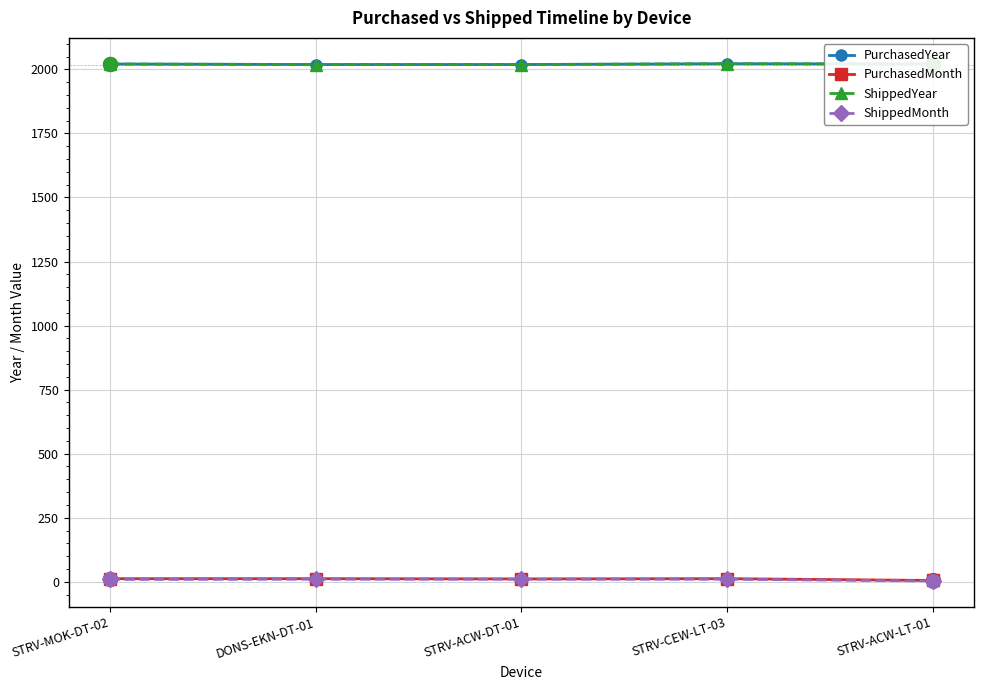

How many lines are shown in the chart?

4